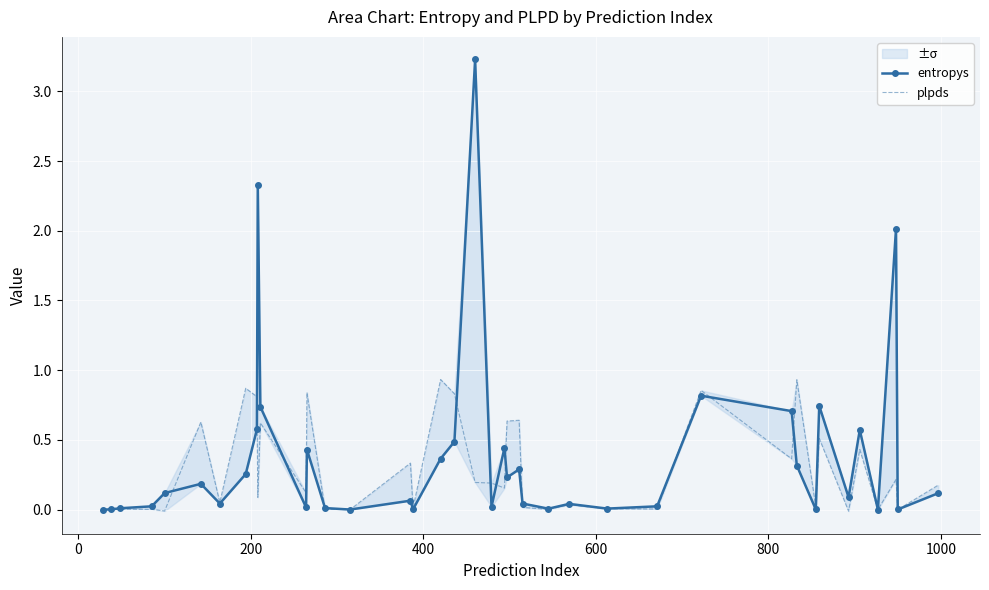

Which series ends up on top after the final intersection of plpds and entropys?

plpds